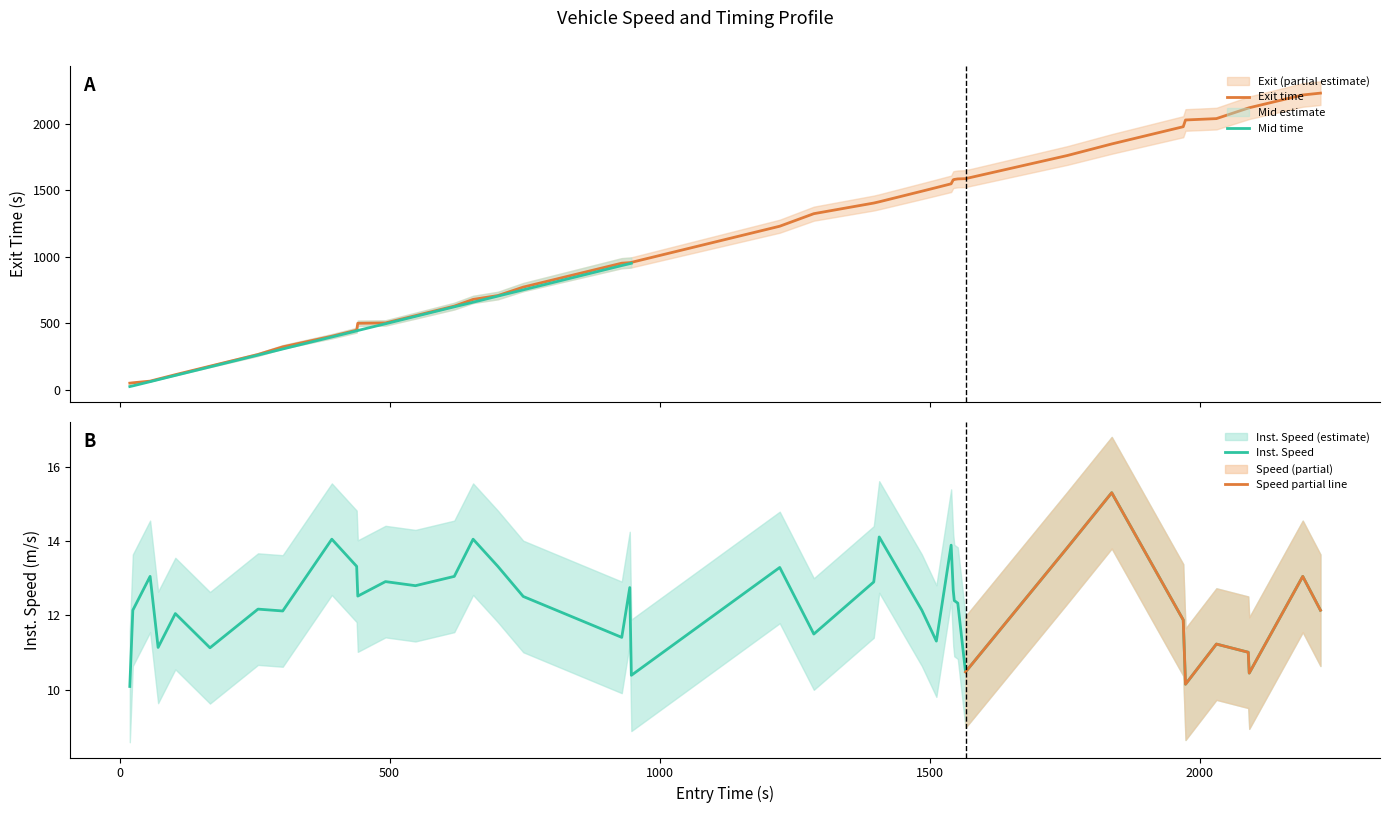

What is the value of the instspeed point at the 32nd from the left?

13.8